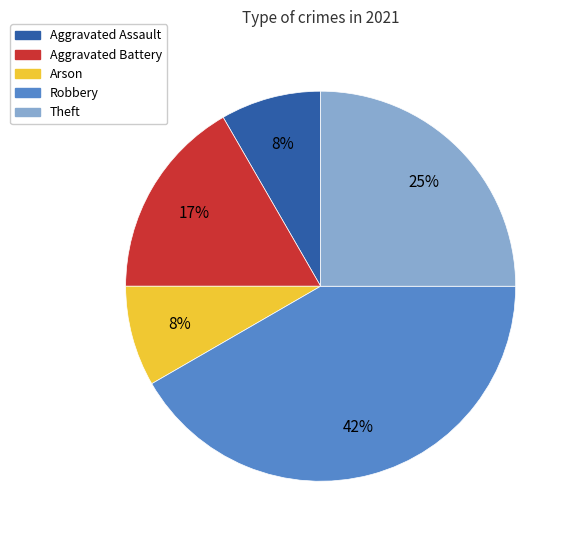

How many segments does this pie chart have?

5